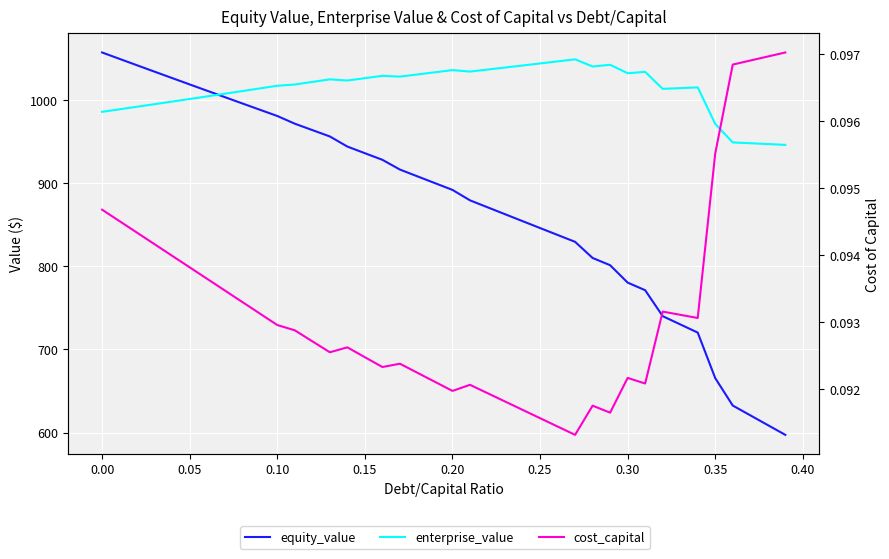

What position from the left is 0.30?

31